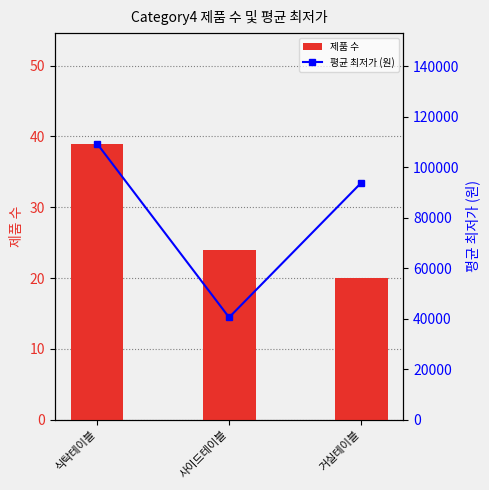

Count the number of categories in the chart.

3